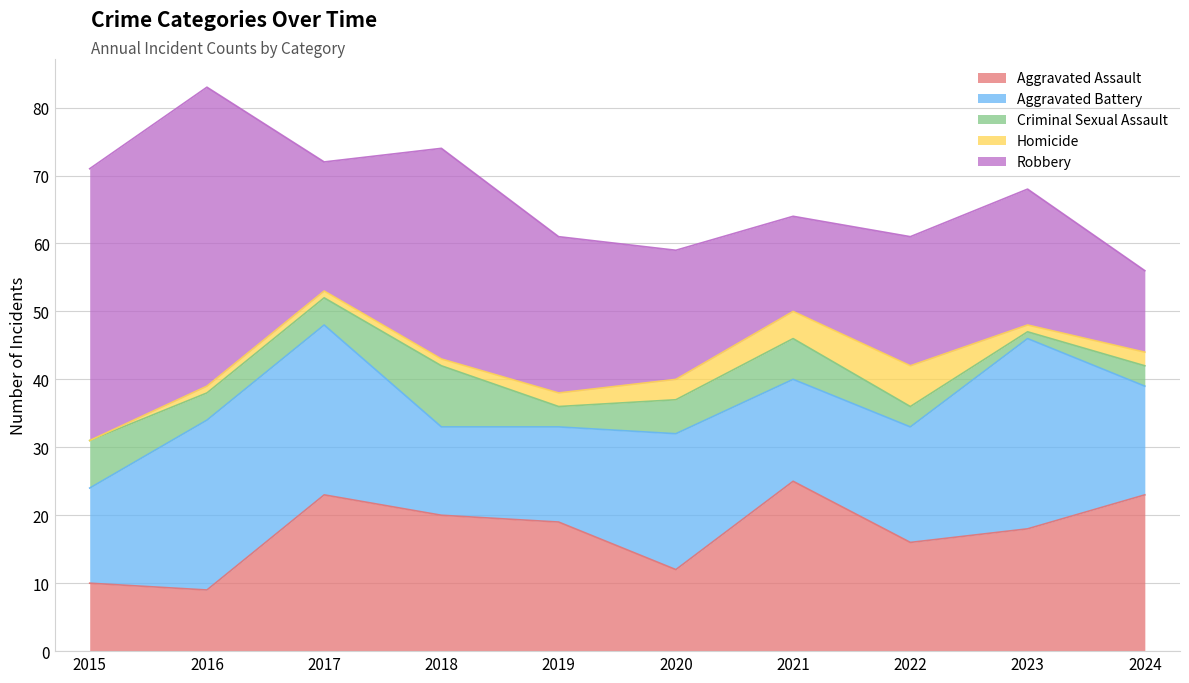

Between 2024 and 2021, which is larger?

2021